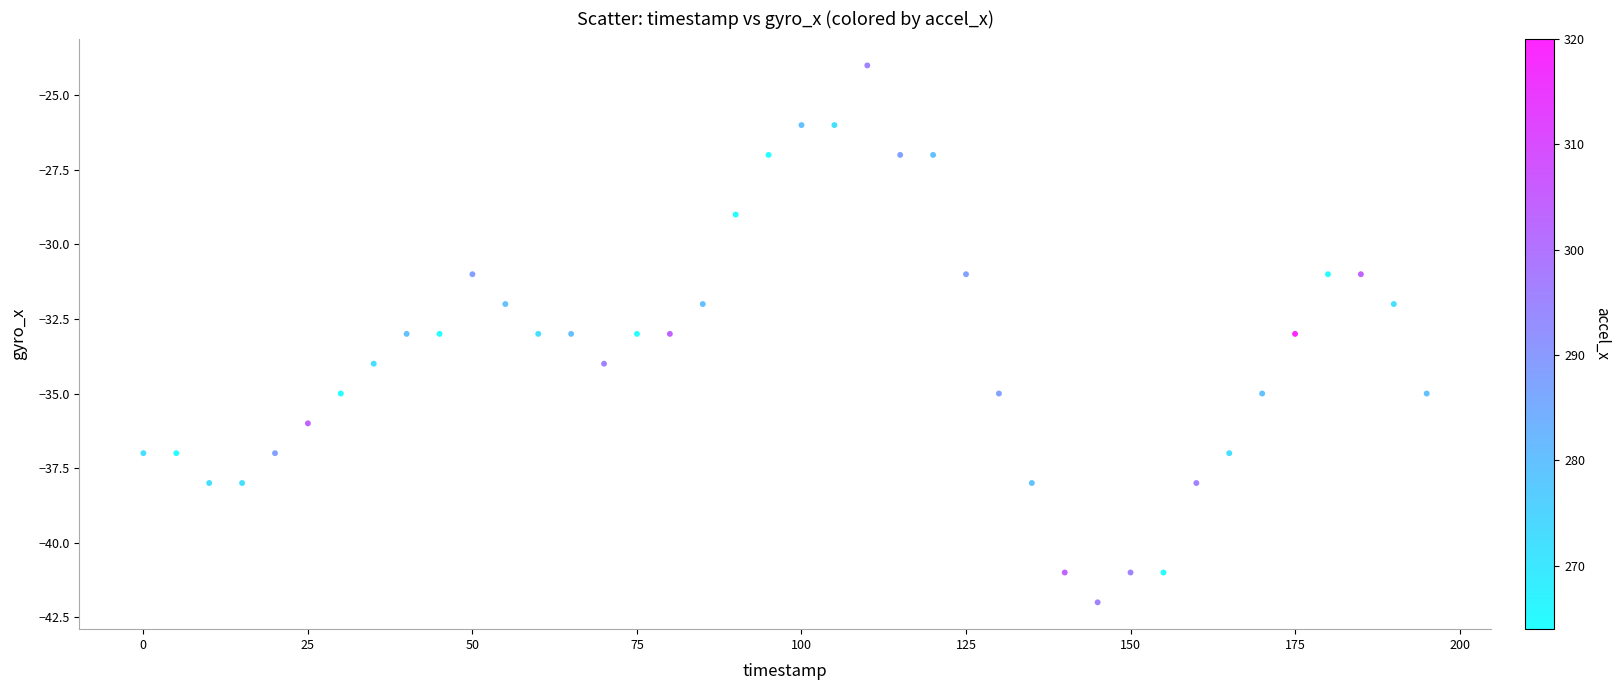

What is the range of Y values (max minus min)?

18